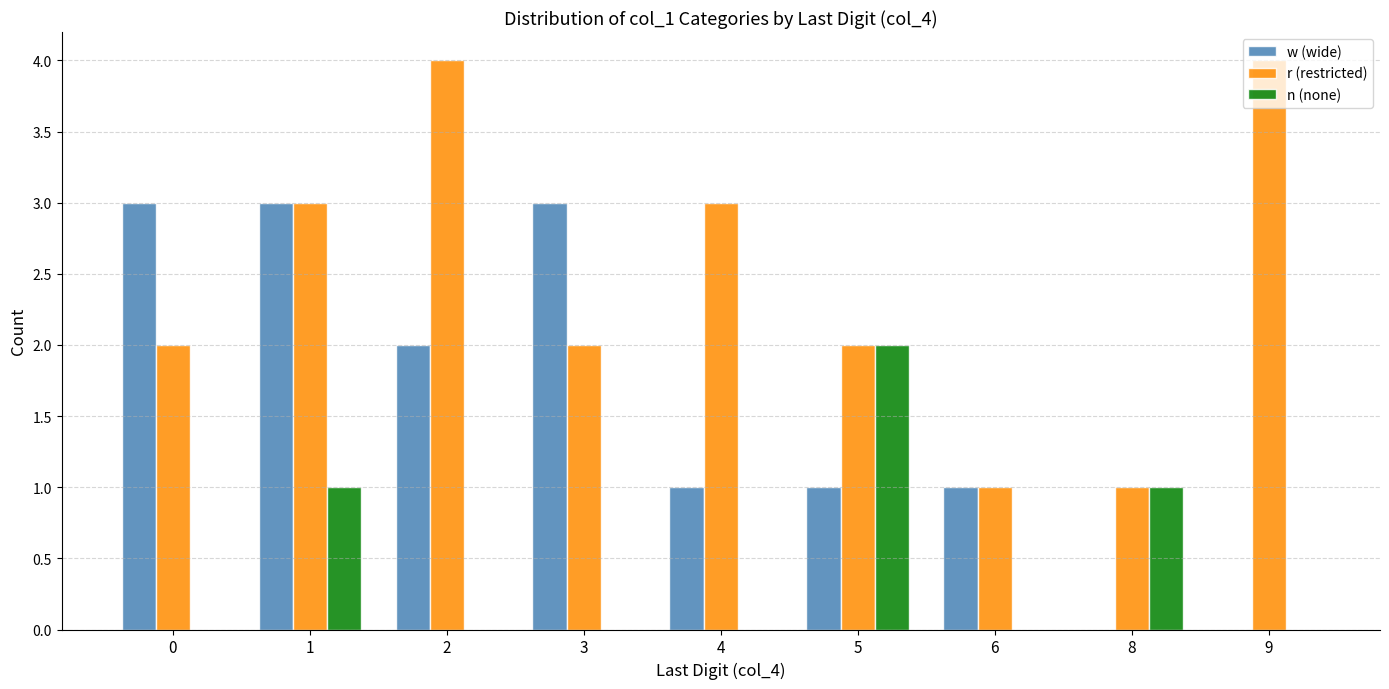

Is it true that w (wide) equals 3 at 1?

True